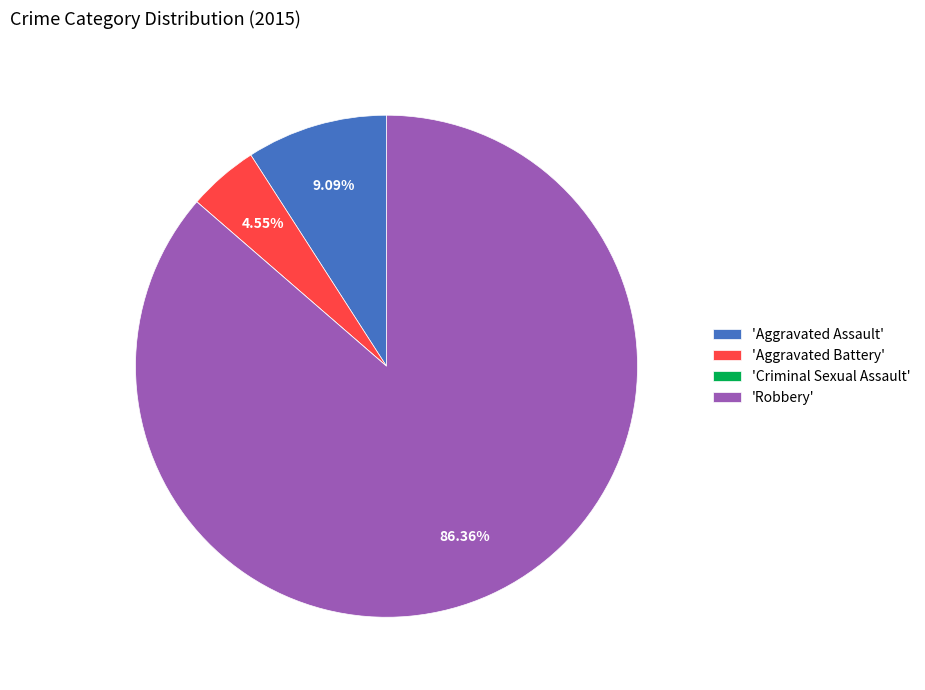

What is the largest slice in the pie chart?

'Robbery'